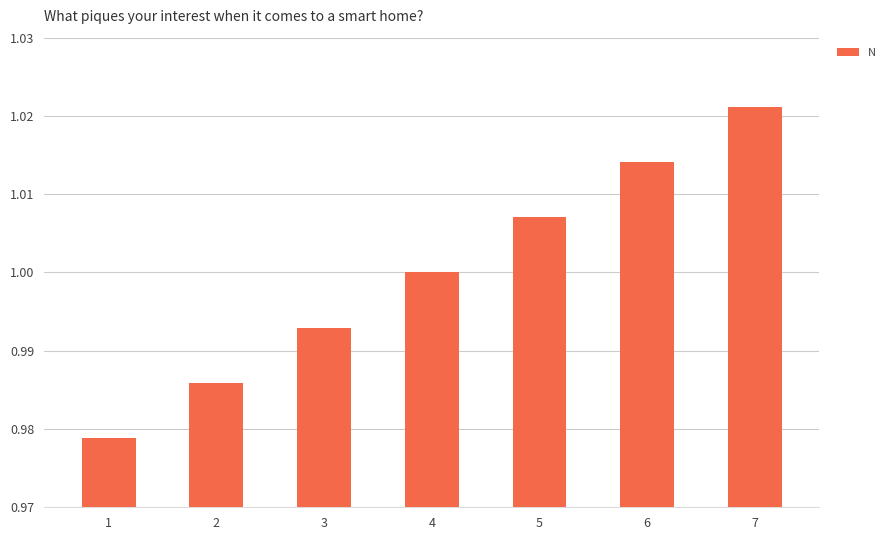

What is the sum of the values at 3 and 7?

2.0